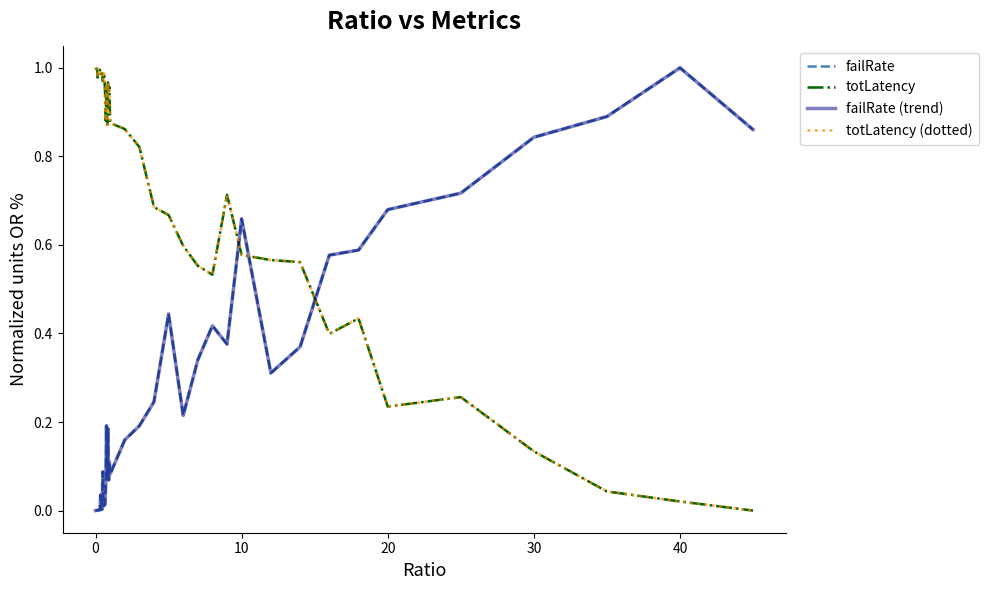

Is this an area chart (filled region under the line)?

No